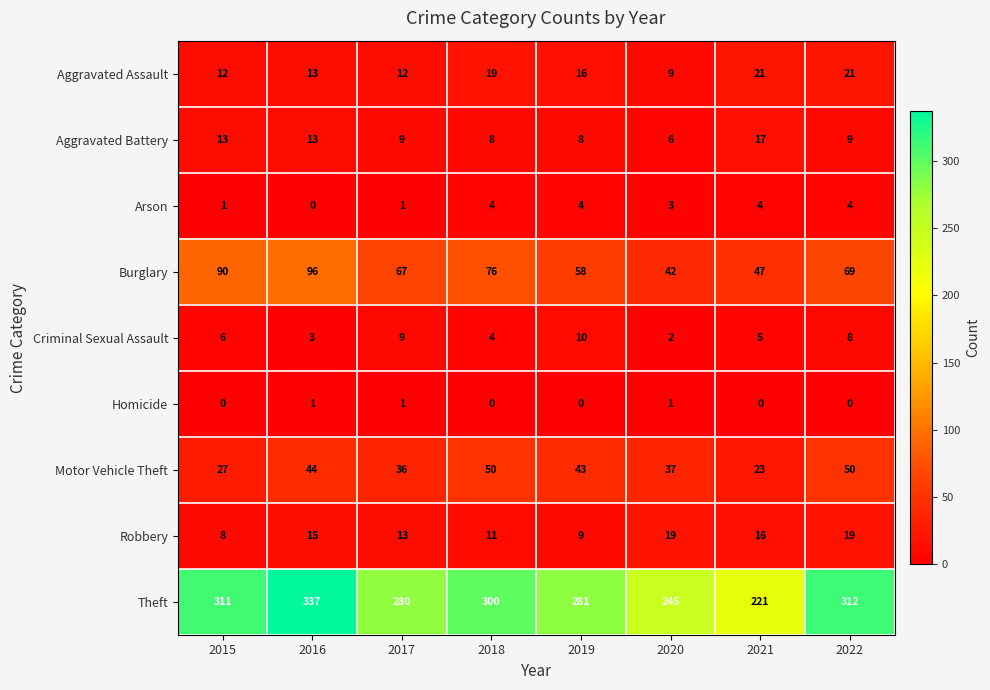

At how many categories does at least one series exceed 304?

3